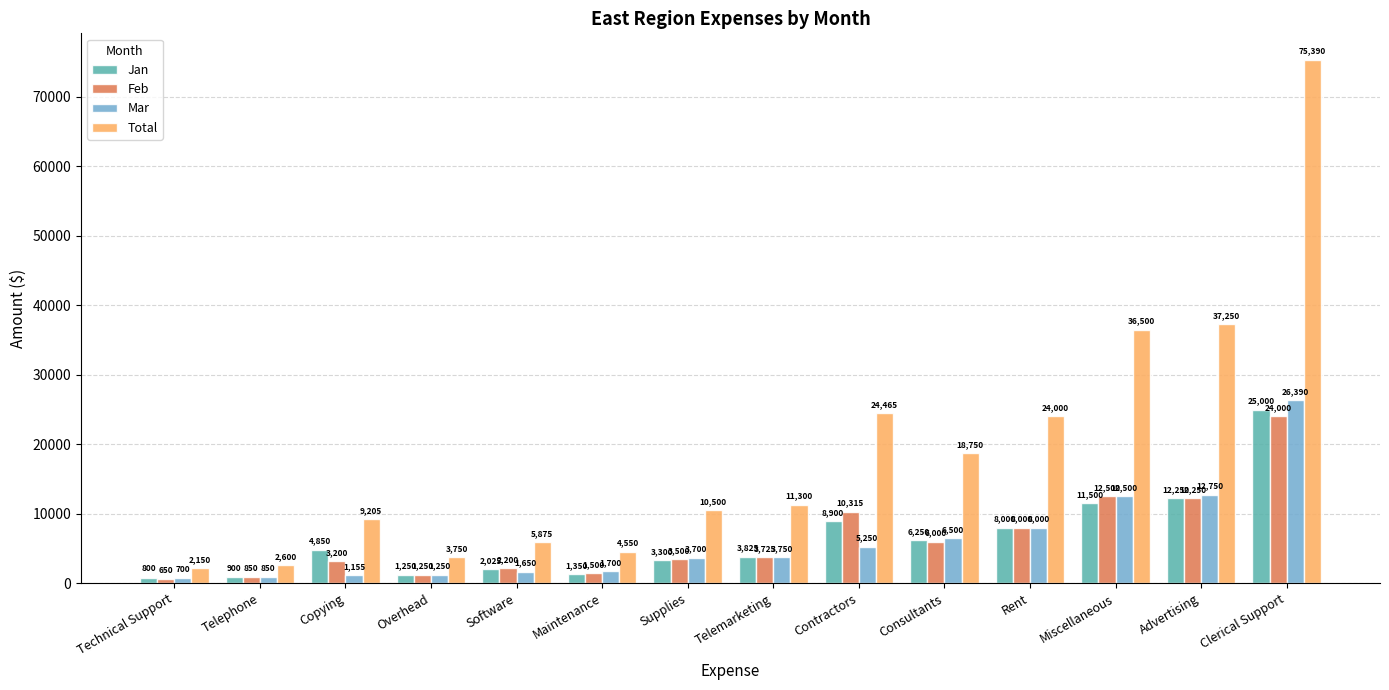

Where is Jan nearest to the value 12900?

Advertising